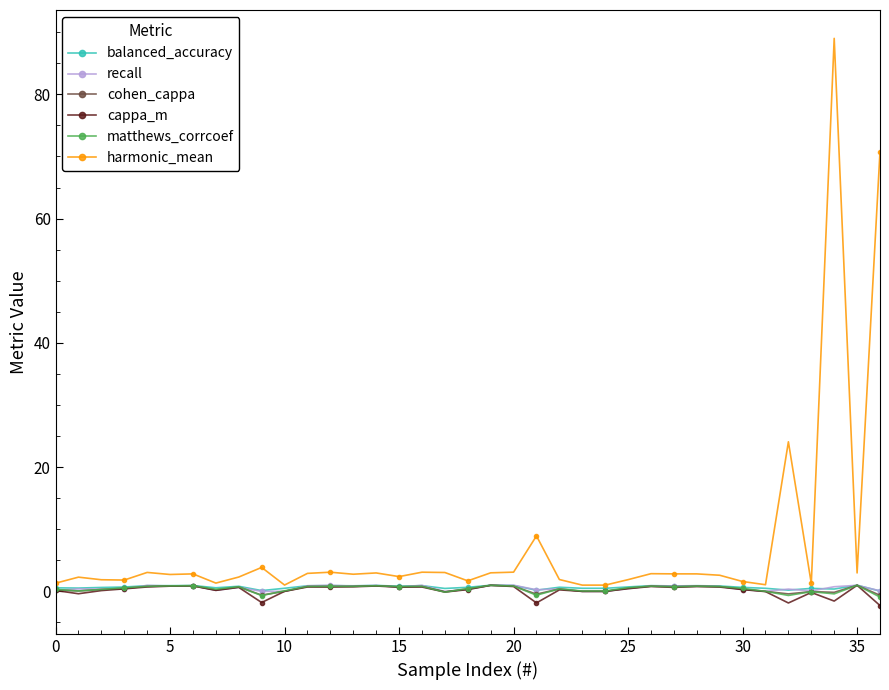

Which series has the widest spread of values?

harmonic_mean